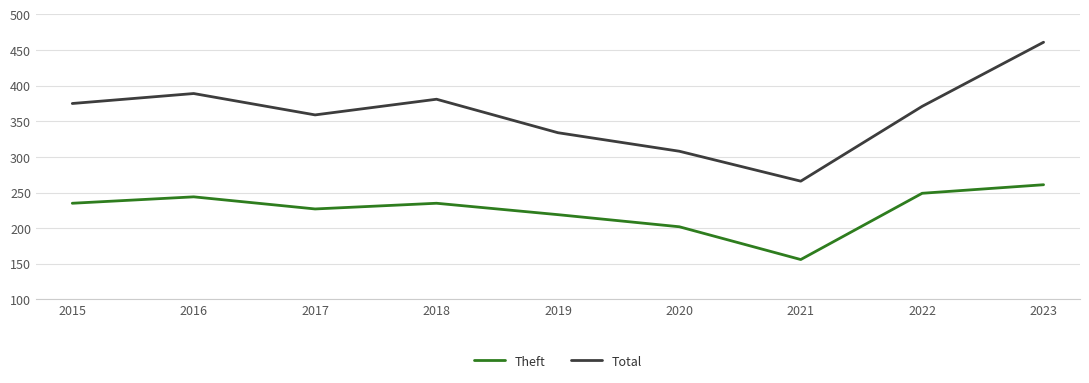

True or false: Theft has a value of 266 at 2020.

False